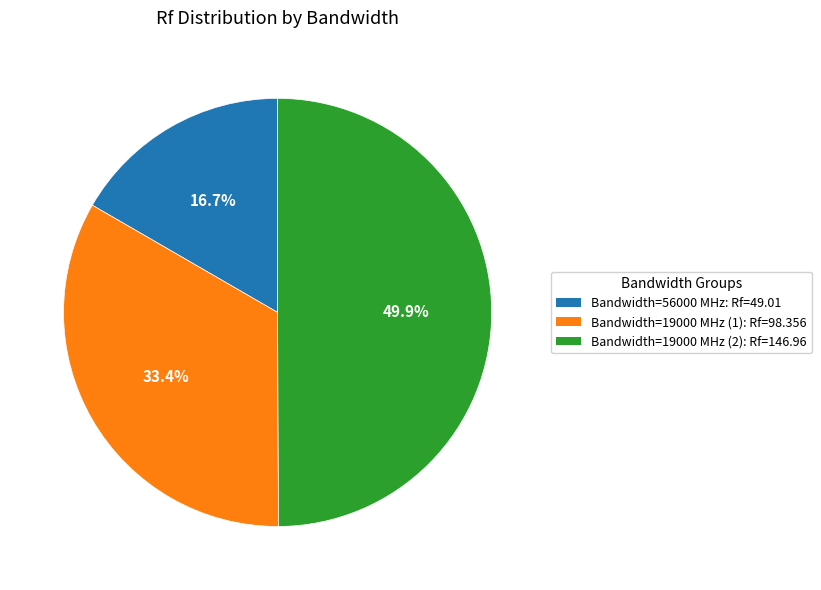

Is there a majority slice in this chart?

No